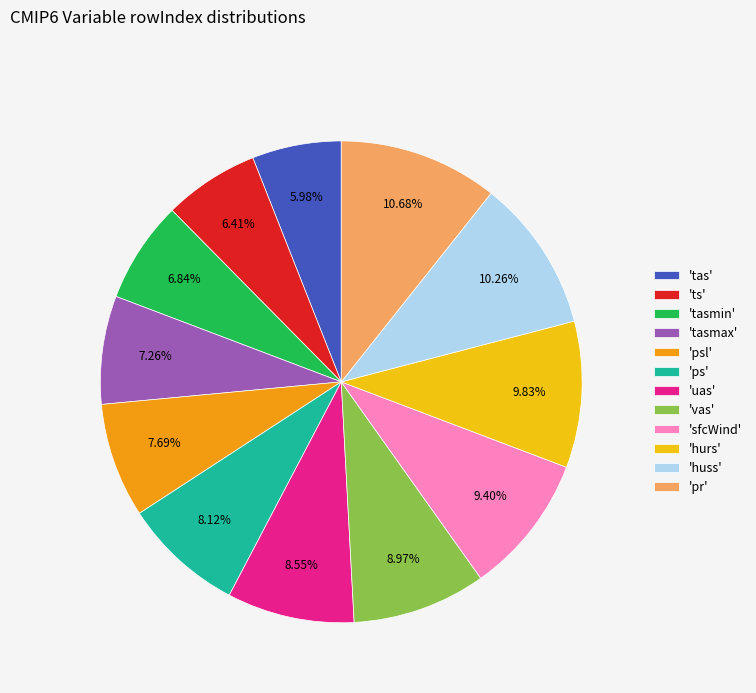

Combined, do 'ts' and 'tas' account for over 50%?

No